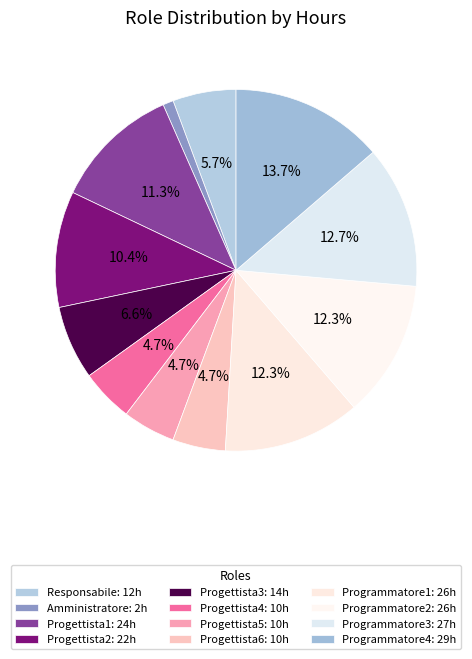

How many slices are in this pie chart?

12